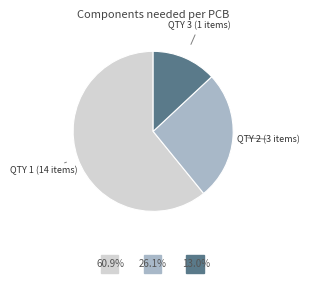

Does any single category account for the majority?

Yes